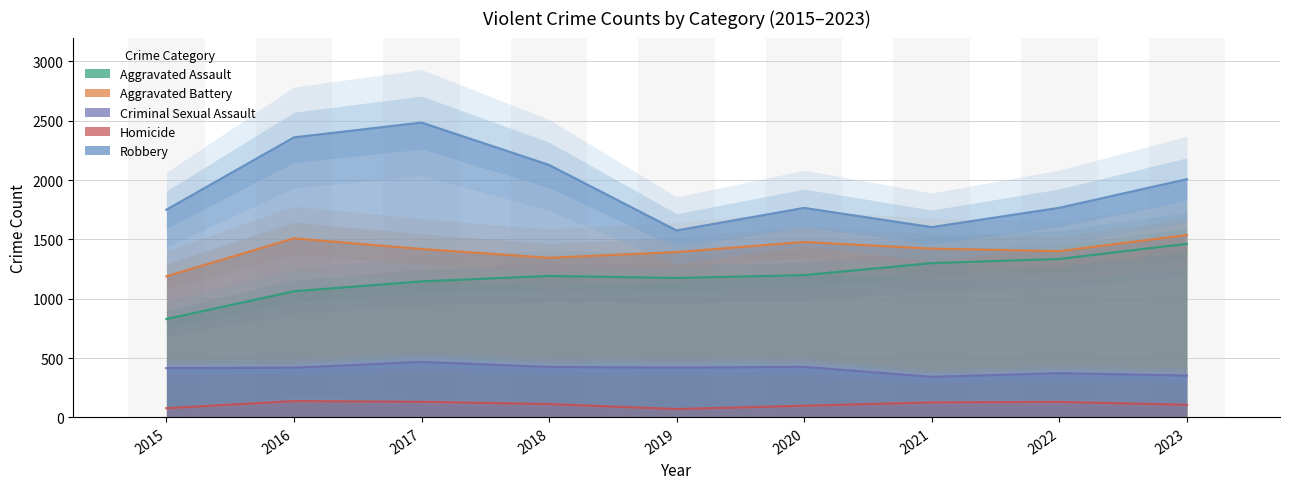

Where is Homicide nearest to the value 104?

2023